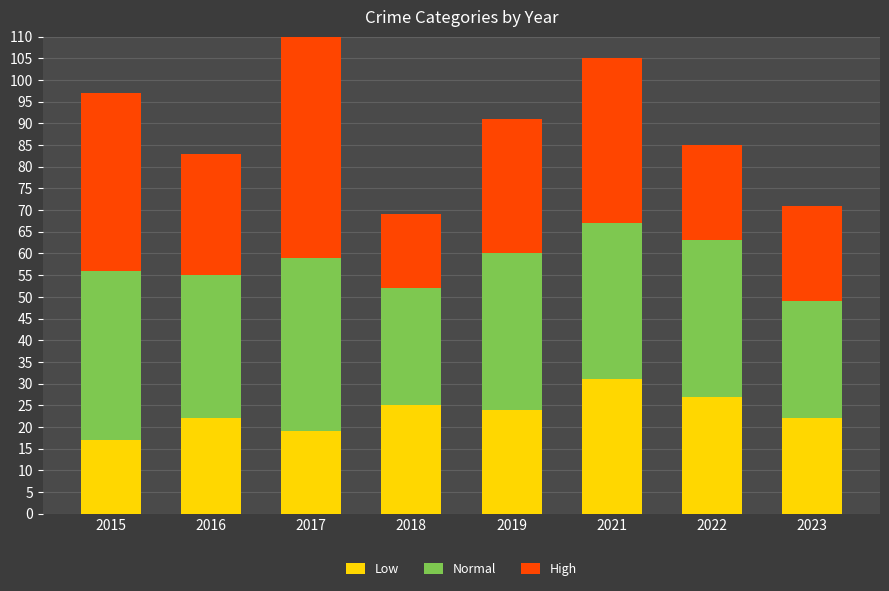

Are the bars grouped side by side (vs. stacked)?

No